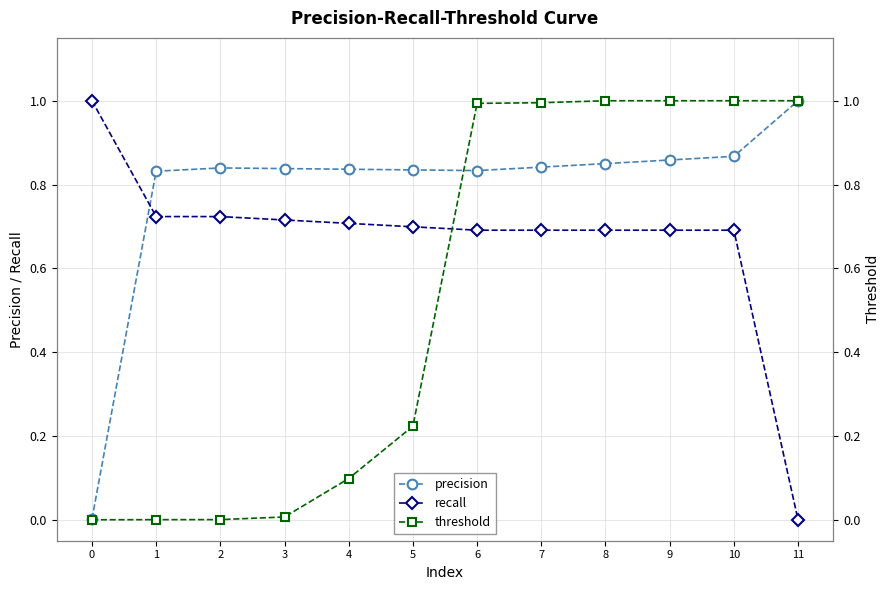

What is the value of the threshold point at the 7th from the left?

1.0